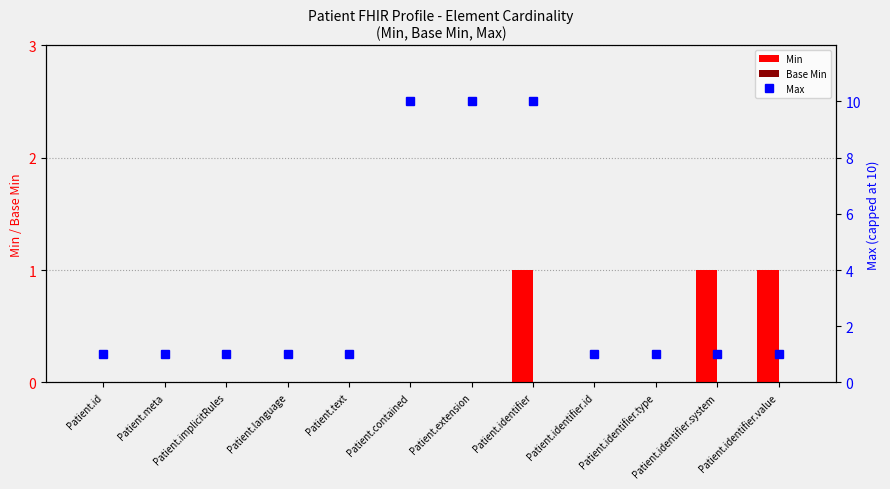

Rank the series at Patient.contained from lowest to highest value.

Min, Base Min, Max